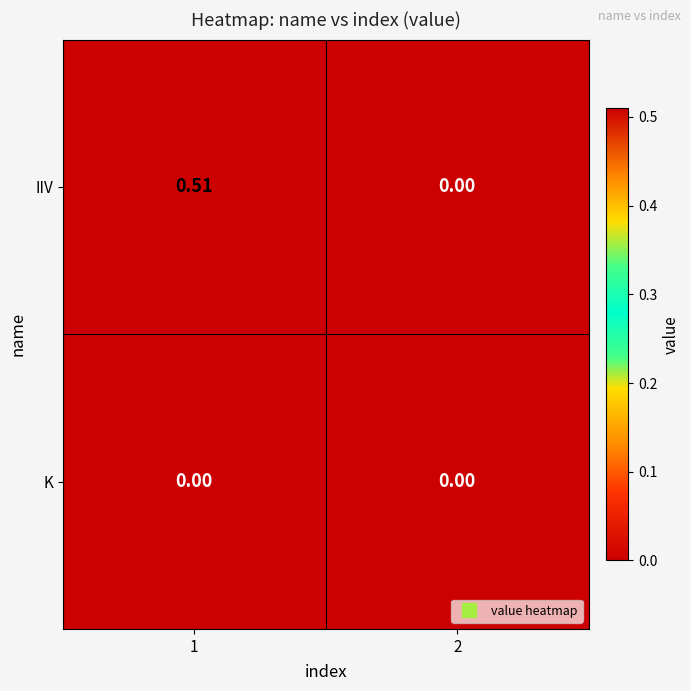

Which series has the largest total across all categories?

IIV